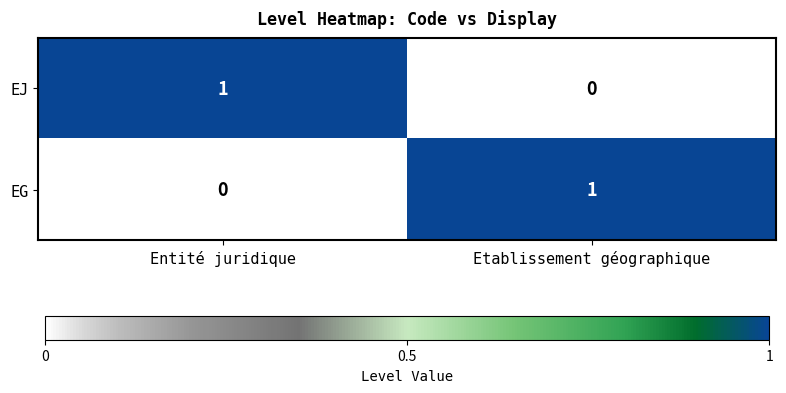

Reading left to right, what are all the values shown in this chart?

EJ: 1	0
EG: 0	1